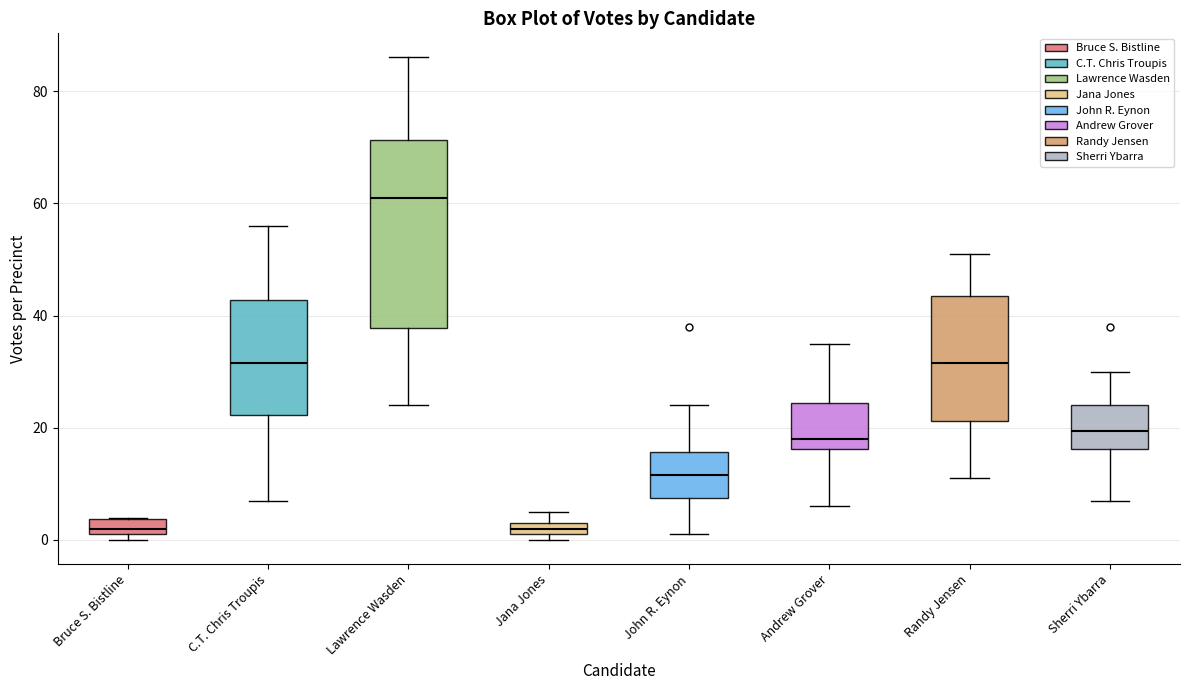

Comparing the boxes themselves (not the whiskers), which one is the tallest?

Lawrence Wasden